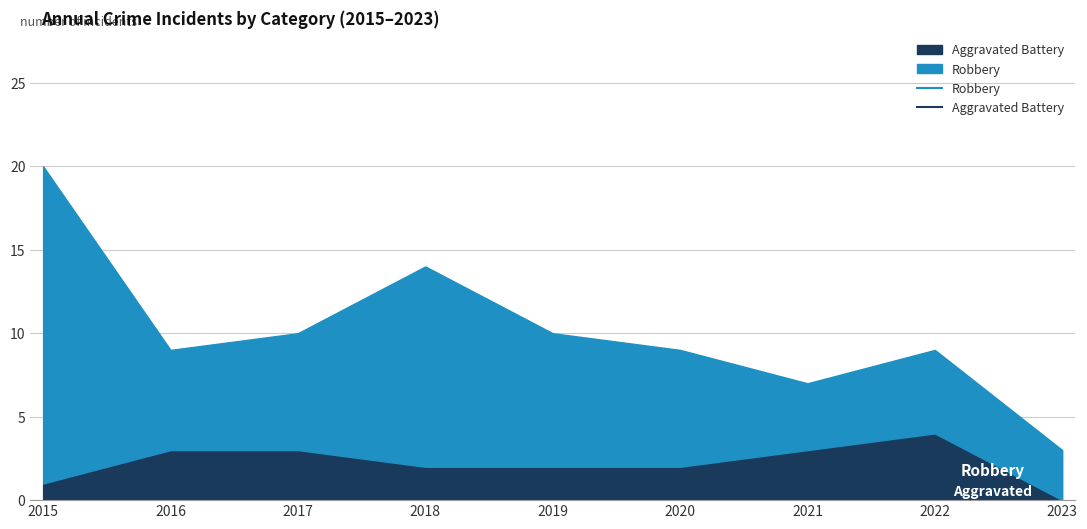

True or false: Aggravated Battery has a value of 3 at 2017.

True